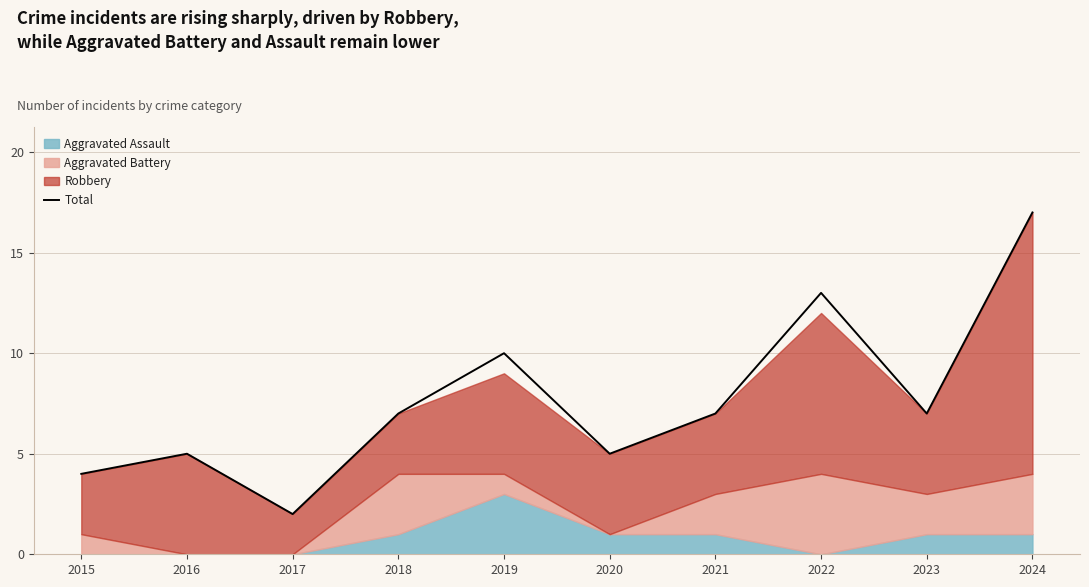

List the labels in order of value, largest first.

2024, 2022, 2019, 2018, 2021, 2023, 2016, 2020, 2015, 2017